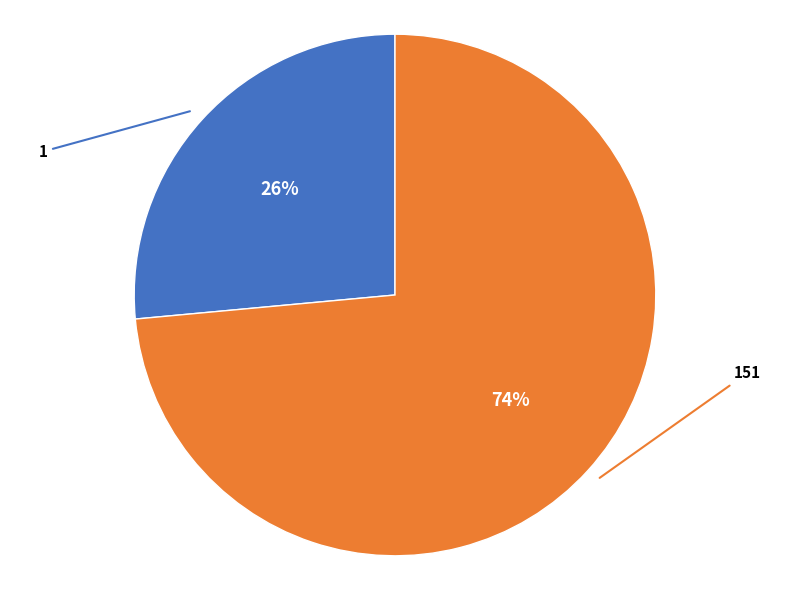

How many slices are in this pie chart?

2